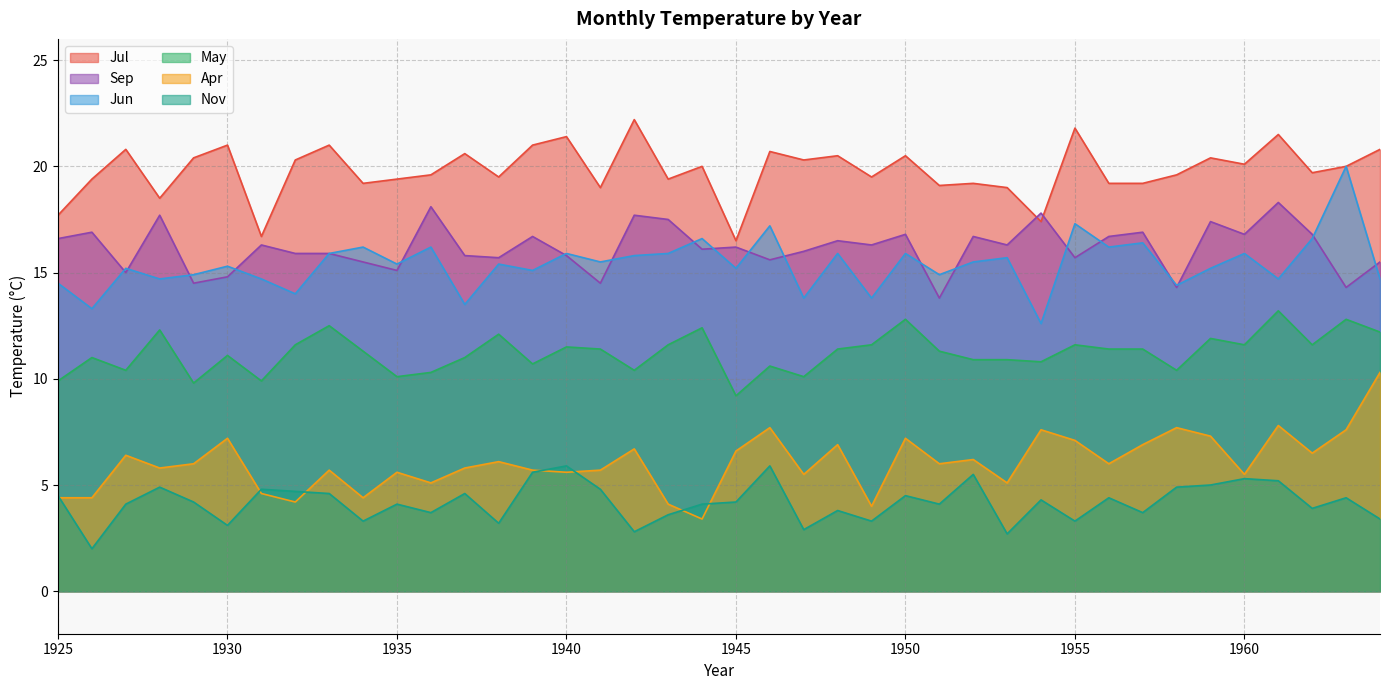

Which label corresponds to the largest value in the chart?

1942